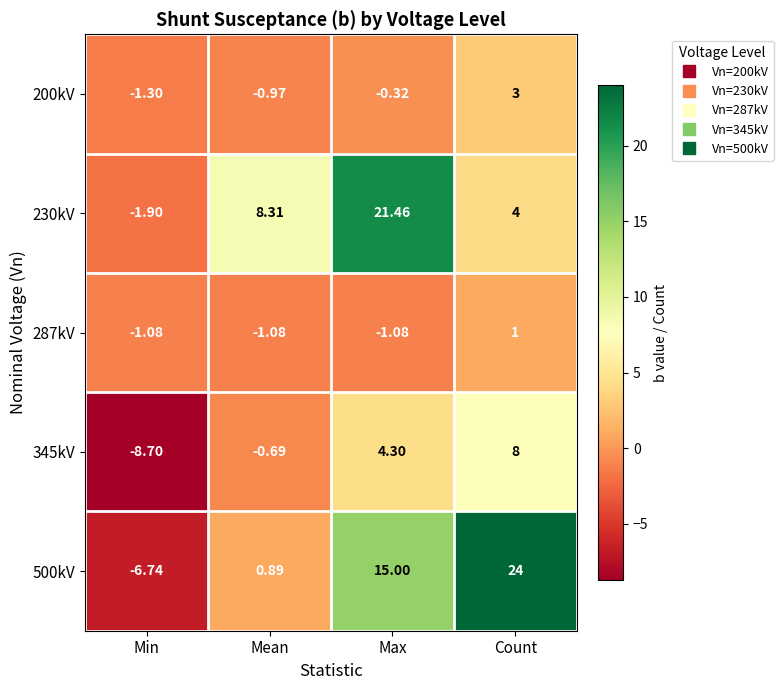

Is the value of 500kV at Min greater than the value of 200kV at Max?

No